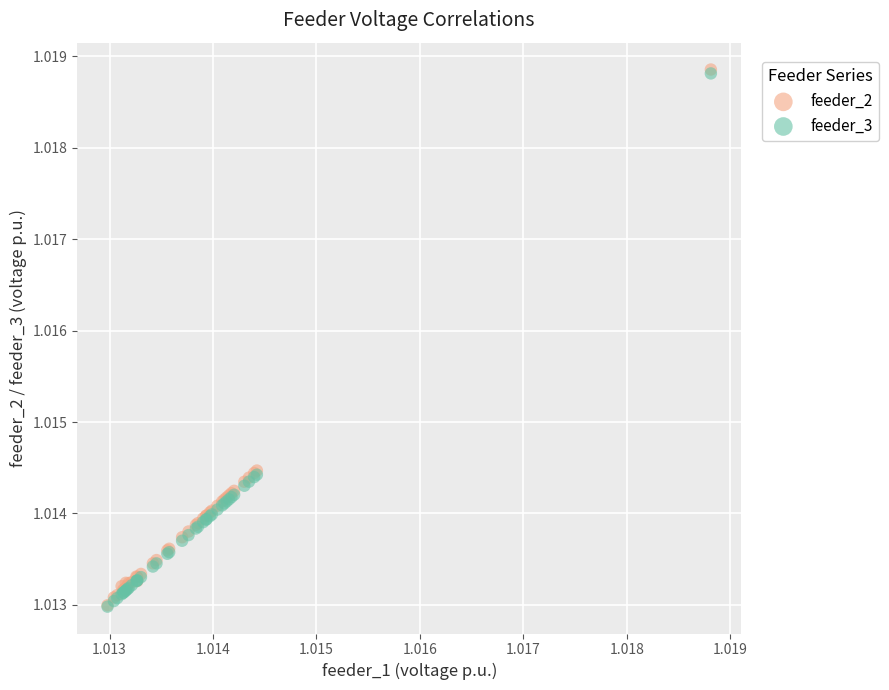

What are all the series names shown in the legend?

feeder_2, feeder_3